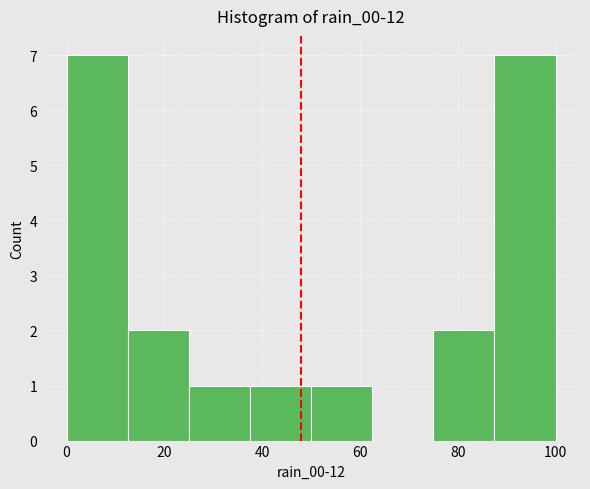

Reading left to right, transcribe this chart: for each bar, give the range it covers on the x-axis and its height. Neither the bar edges nor the heights are printed on the chart, so give them approximately, as read against the axes.

0.0 to 12.5: 7
12.5 to 25.0: 2
25.0 to 37.5: 1
37.5 to 50.0: 1
50.0 to 62.5: 1
62.5 to 75.0: 0
75.0 to 87.5: 2
87.5 to 100.0: 7